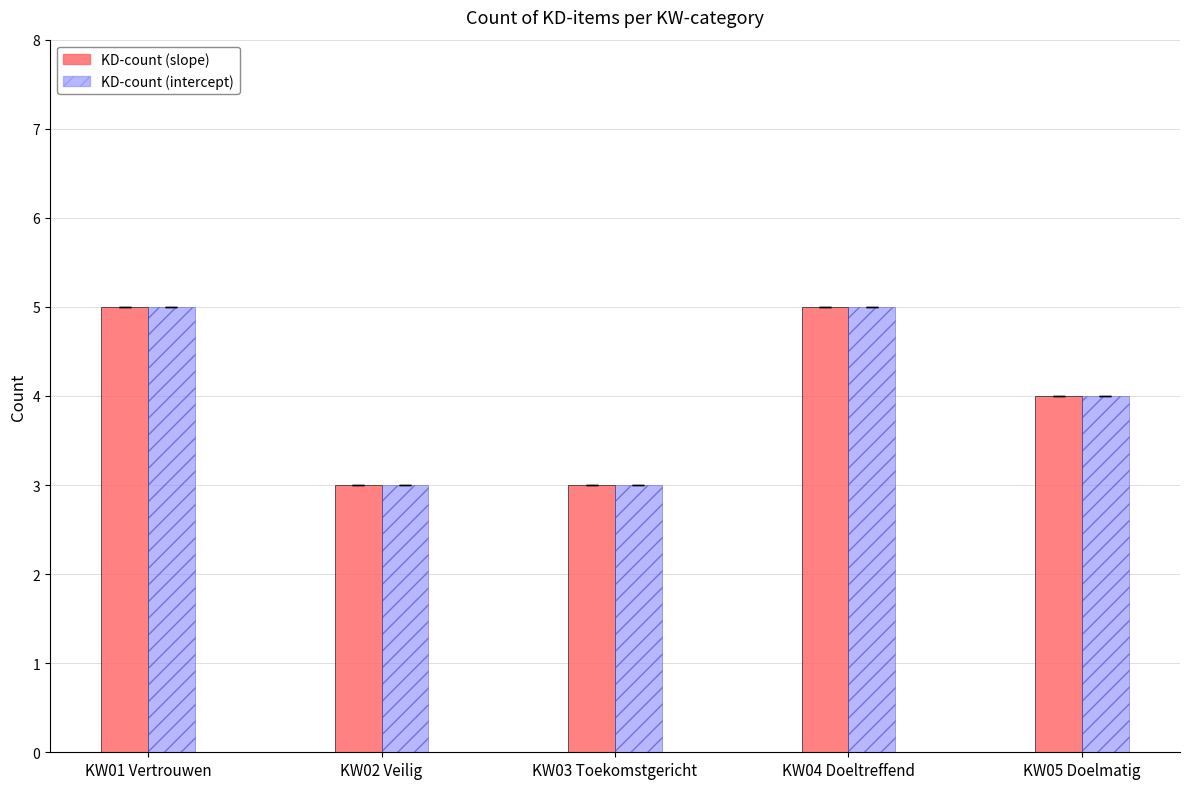

The value of KD-count (intercept) at KW01 Vertrouwen is 7. True or false?

False